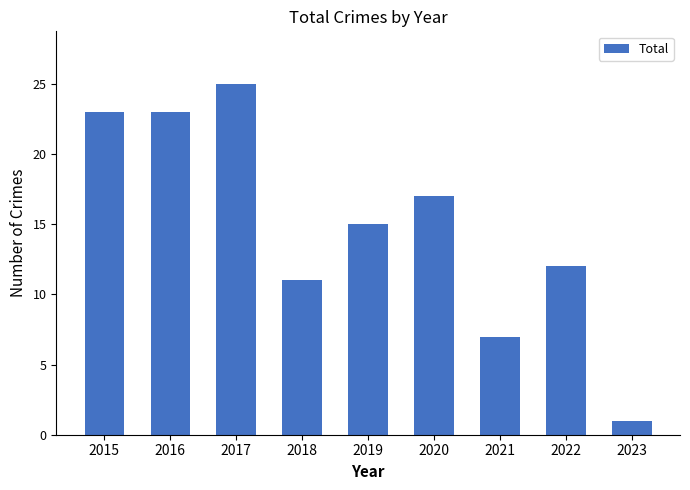

Reading right to left, what are all the values shown in this chart?

2023=1	2022=12	2021=7	2020=17	2019=15	2018=11	2017=25	2016=23	2015=23